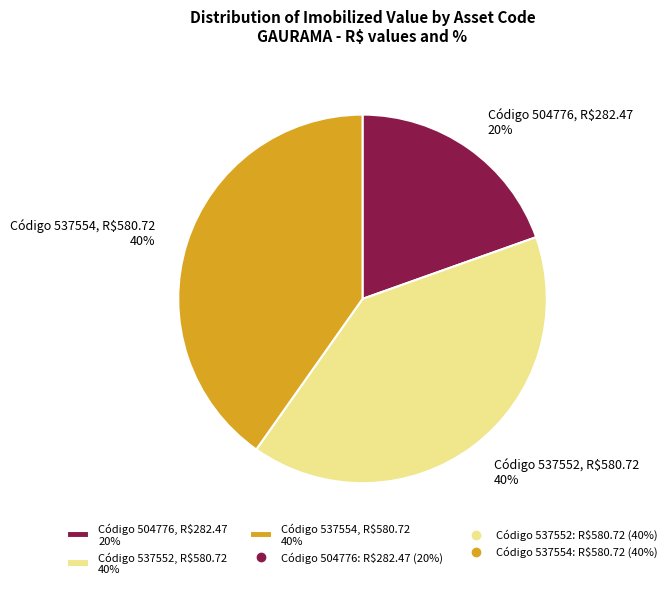

Does Código 537552, R$580.72 40% represent more than half of the total?

No